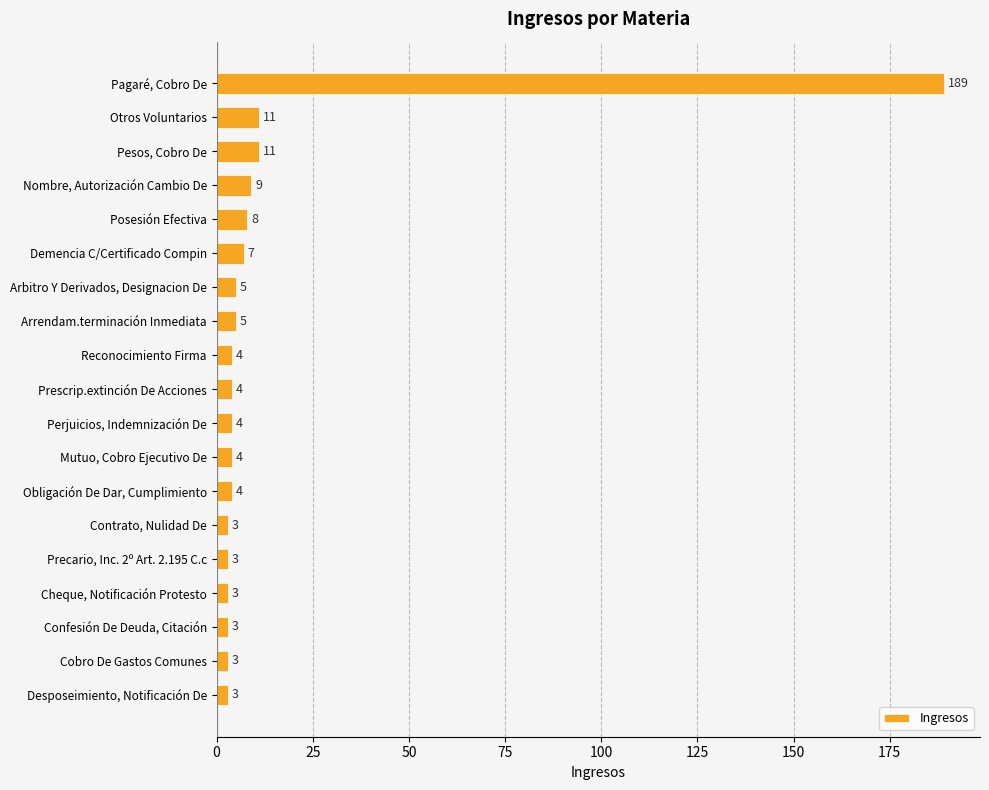

What is the minimum value shown in the chart?

3